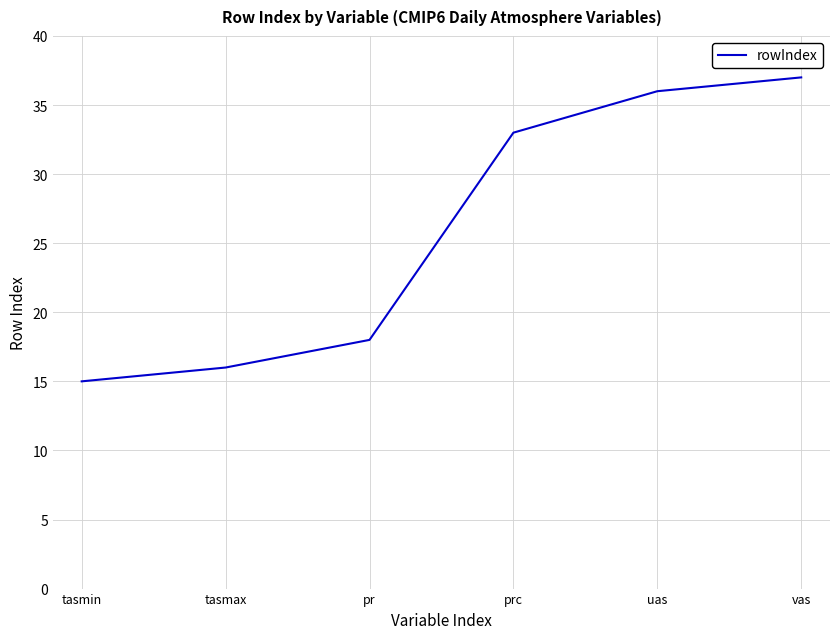

How many series are shown in this chart?

1